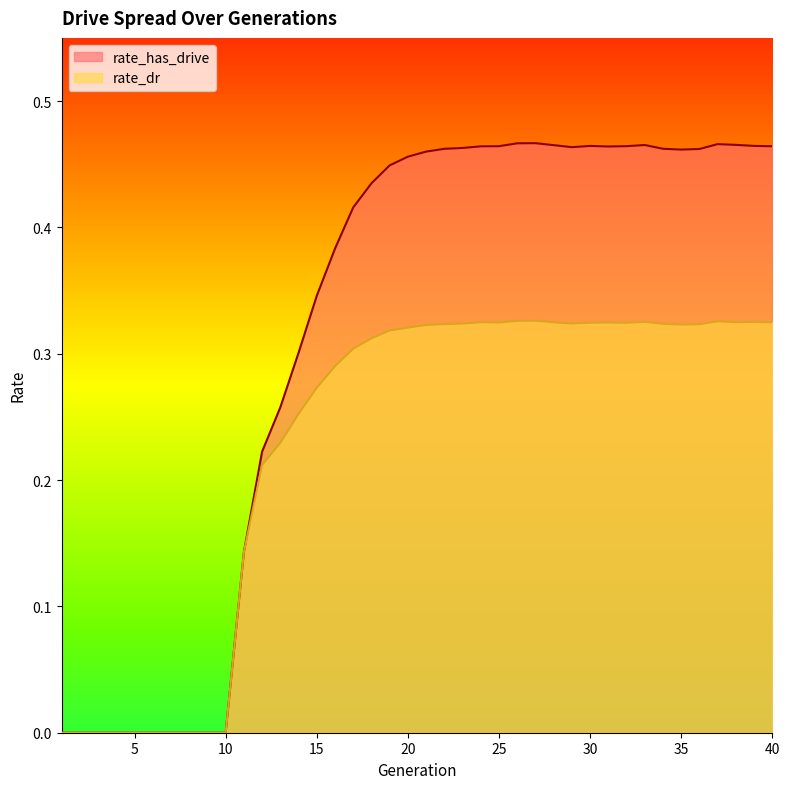

List the series in order of their overall mean, lowest first.

rate_dr, rate_has_drive